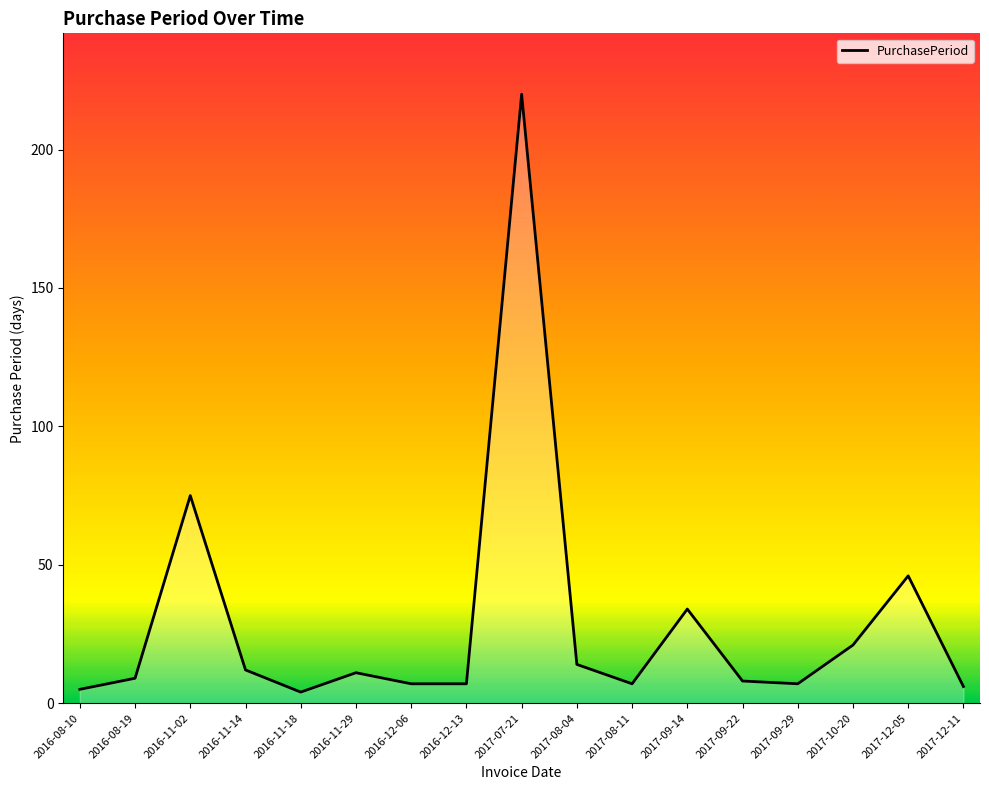

Between 2017-07-21 and 2017-08-04, which is larger?

2017-07-21